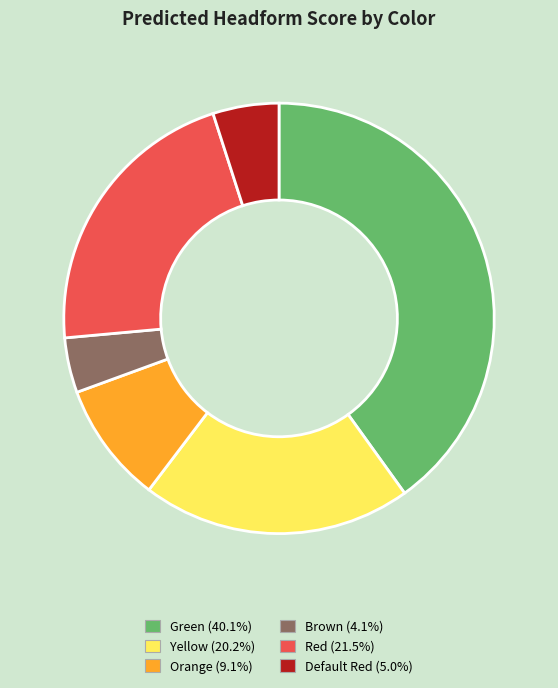

True or false: Brown accounts for 4% of the total.

True